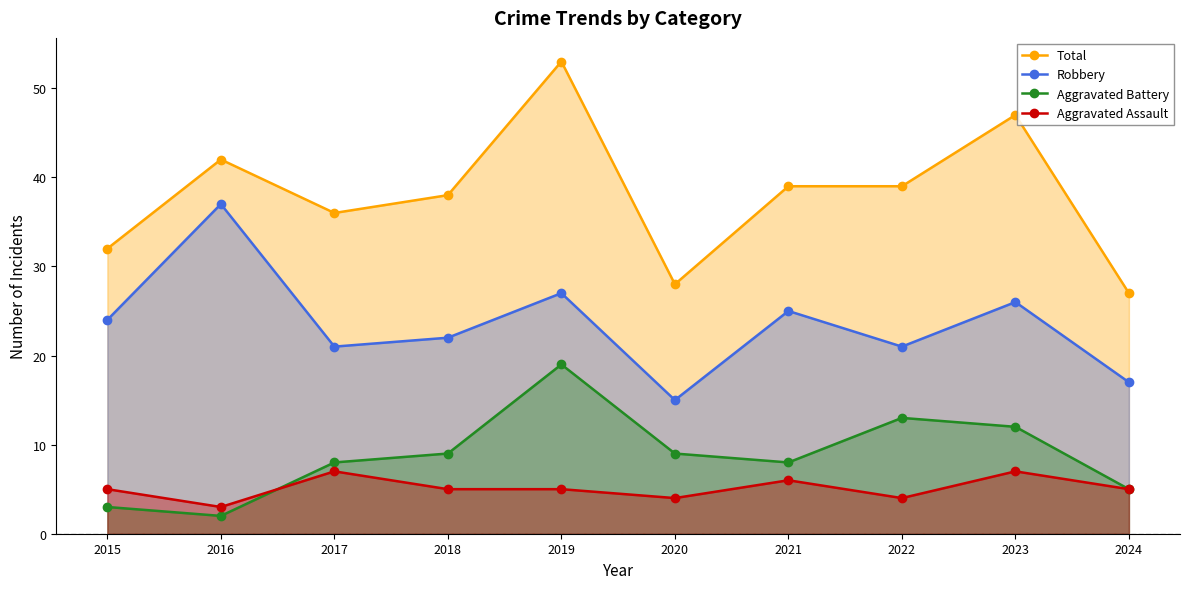

What is the value of the Robbery point at the 7th from the left?

25